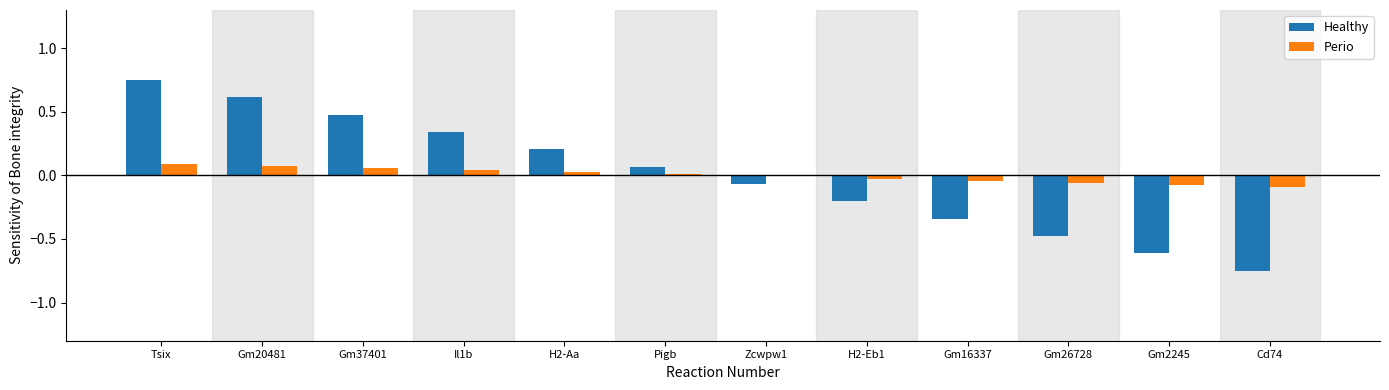

Which category has the lowest value across all series?

Cd74